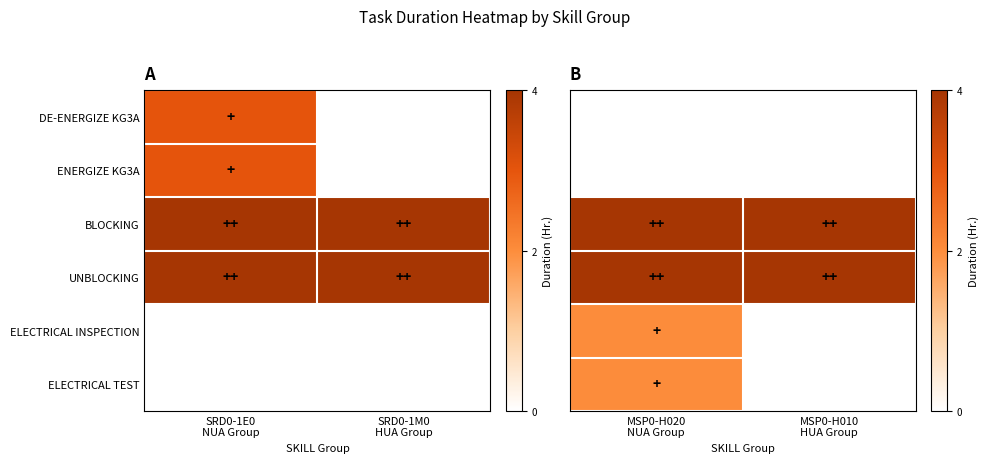

How many values in ELECTRICAL TEST are above zero?

1